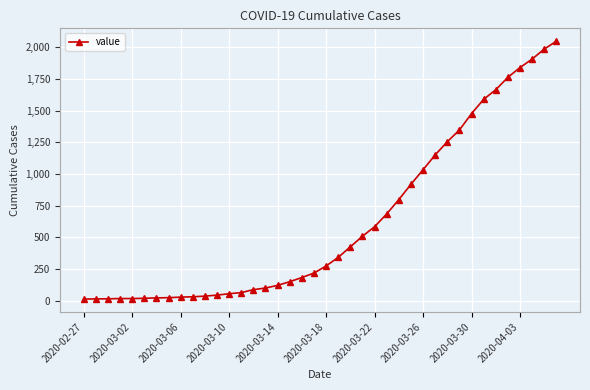

What is the difference between the maximum and second lowest values?

2035